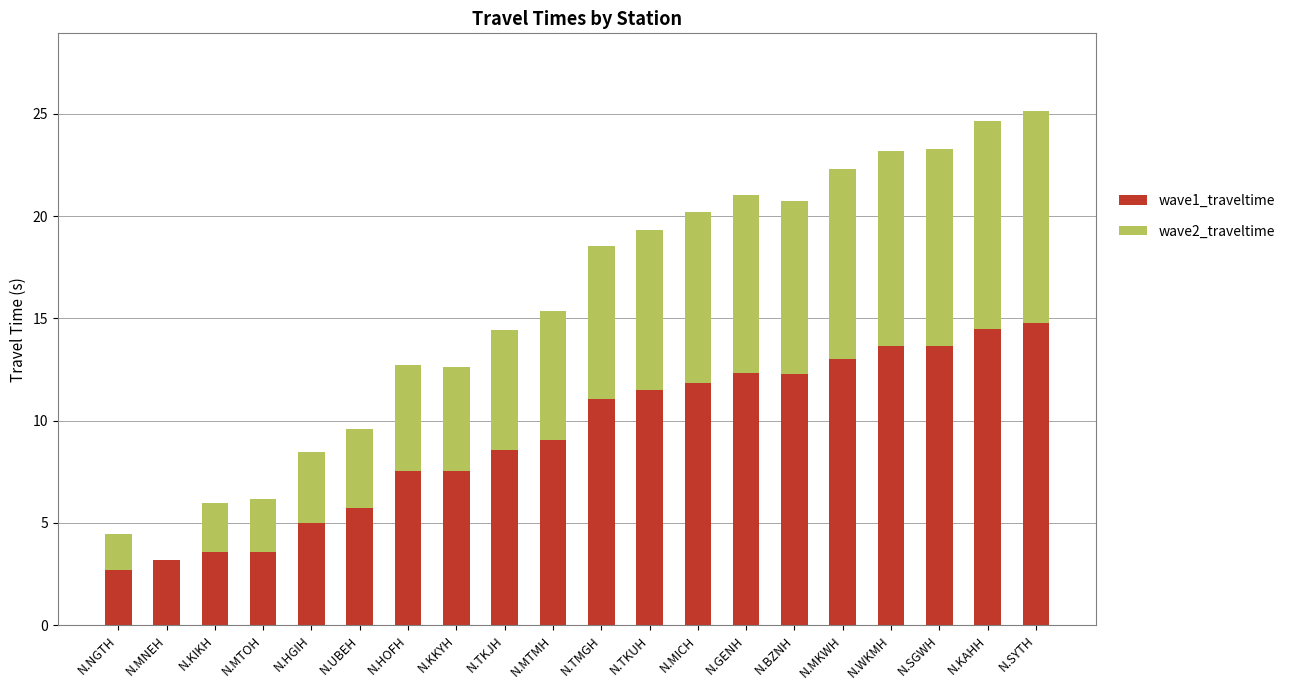

What is the total value across all series at N.BZNH?

20.8